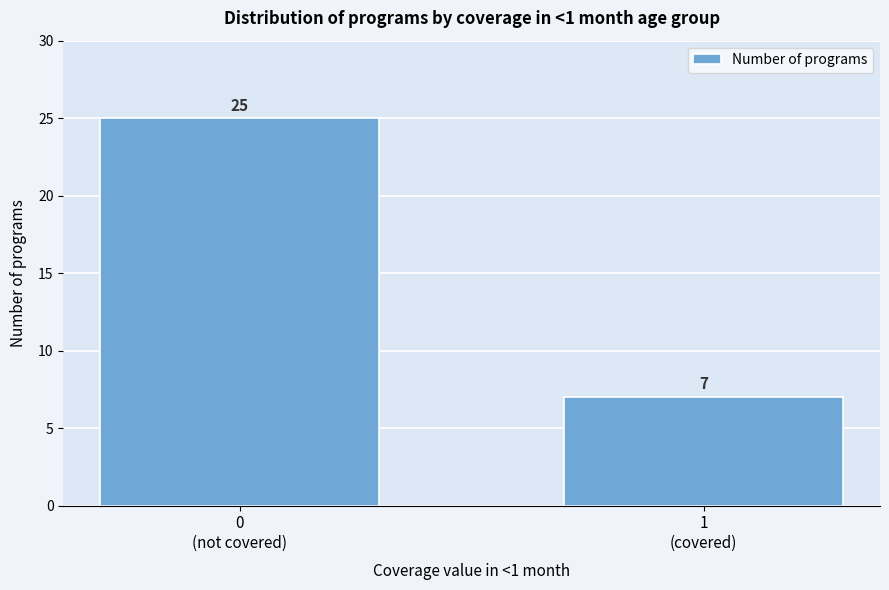

Reading right to left, list all the values displayed in this chart.

7	25